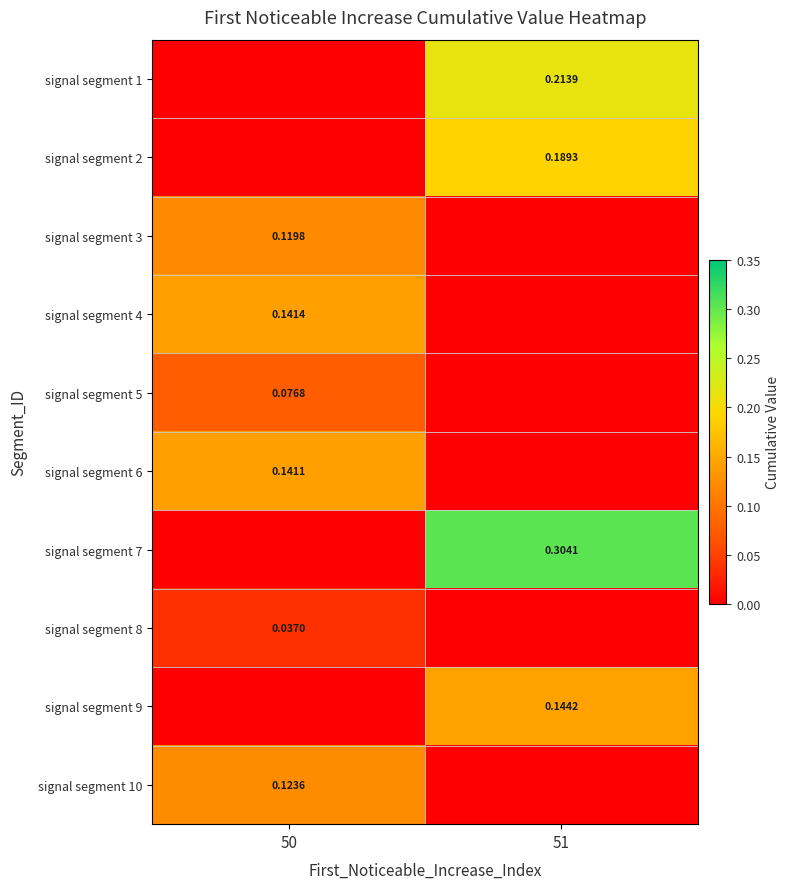

What is the spread (max minus min) of values at 50?

0.1